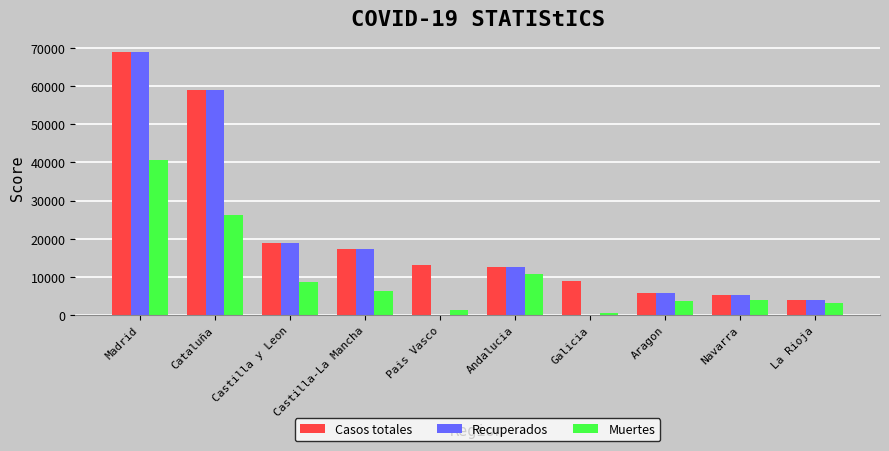

What is the sum of all Casos totales values?

213918